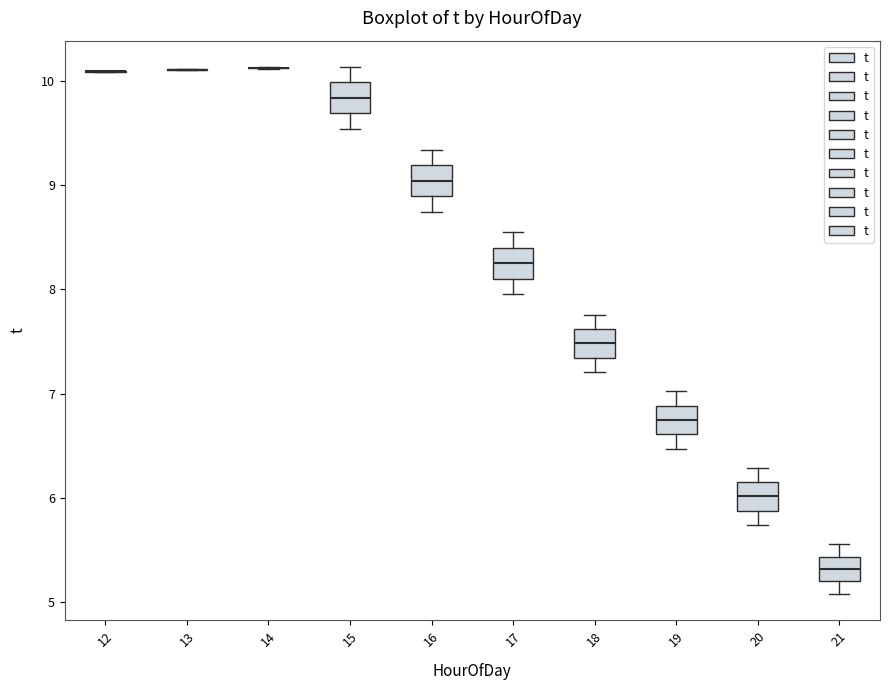

Reading left to right, read every box against the y-axis: the position of its median line, the range the box covers, and the ends of its whiskers. The values are not printed on the chart, so give them approximately, as read against the axis.

12: box collapsed to a line at 10.1, whiskers 10.1 to 10.1
13: box collapsed to a line at 10.1, whiskers 10.1 to 10.1
14: box collapsed to a line at 10.1, whiskers 10.1 to 10.1
15: median 9.8, box 9.7 to 10.0, whiskers 9.5 to 10.1
16: median 9.0, box 8.9 to 9.2, whiskers 8.7 to 9.3
17: median 8.3, box 8.1 to 8.4, whiskers 8.0 to 8.5
18: median 7.5, box 7.3 to 7.6, whiskers 7.2 to 7.8
19: median 6.7, box 6.6 to 6.9, whiskers 6.5 to 7.0
20: median 6.0, box 5.9 to 6.2, whiskers 5.7 to 6.3
21: median 5.3, box 5.2 to 5.4, whiskers 5.1 to 5.6